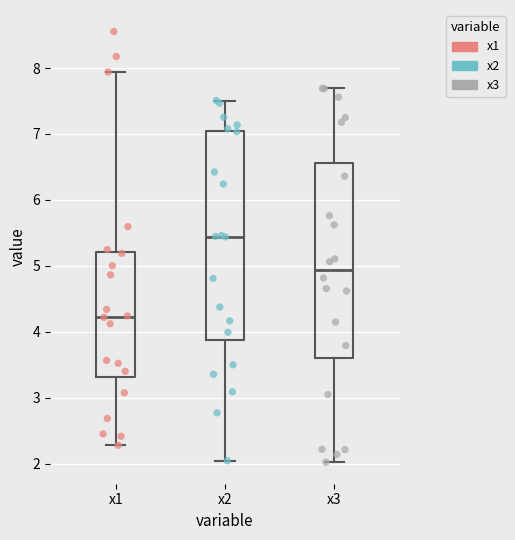

Comparing the boxes themselves (not the whiskers), which one is the tallest?

x2